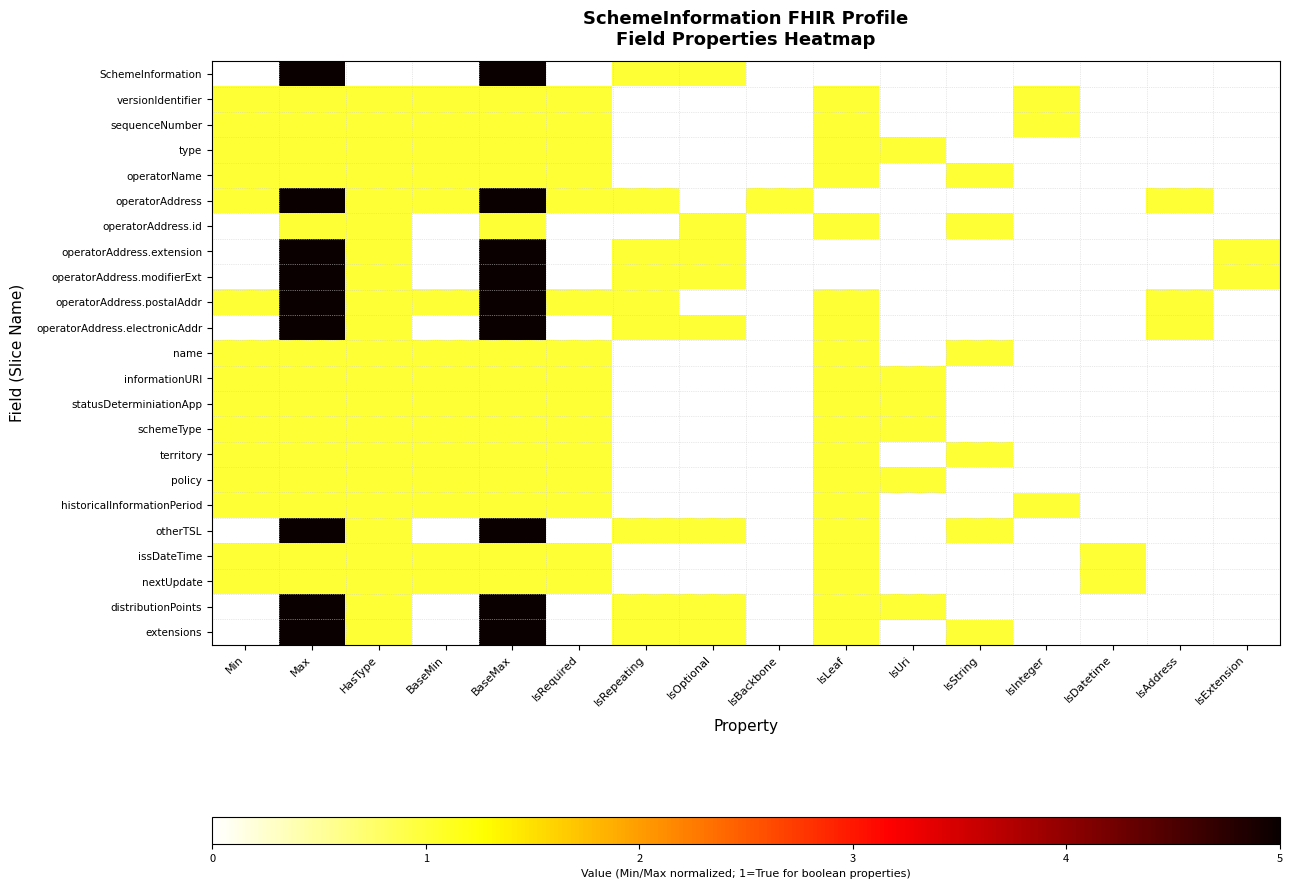

Reading left to right, extract all data points from this chart.

SchemeInformation: Min=0	Max=5	HasType=0	BaseMin=0	BaseMax=5	IsRequired=0	IsRepeating=1	IsOptional=1	IsBackbone=0	IsLeaf=0	IsUri=0	IsString=0	IsInteger=0	IsDatetime=0	IsAddress=0	IsExtension=0
versionIdentifier: Min=1	Max=1	HasType=1	BaseMin=1	BaseMax=1	IsRequired=1	IsRepeating=0	IsOptional=0	IsBackbone=0	IsLeaf=1	IsUri=0	IsString=0	IsInteger=1	IsDatetime=0	IsAddress=0	IsExtension=0
sequenceNumber: Min=1	Max=1	HasType=1	BaseMin=1	BaseMax=1	IsRequired=1	IsRepeating=0	IsOptional=0	IsBackbone=0	IsLeaf=1	IsUri=0	IsString=0	IsInteger=1	IsDatetime=0	IsAddress=0	IsExtension=0
type: Min=1	Max=1	HasType=1	BaseMin=1	BaseMax=1	IsRequired=1	IsRepeating=0	IsOptional=0	IsBackbone=0	IsLeaf=1	IsUri=1	IsString=0	IsInteger=0	IsDatetime=0	IsAddress=0	IsExtension=0
operatorName: Min=1	Max=1	HasType=1	BaseMin=1	BaseMax=1	IsRequired=1	IsRepeating=0	IsOptional=0	IsBackbone=0	IsLeaf=1	IsUri=0	IsString=1	IsInteger=0	IsDatetime=0	IsAddress=0	IsExtension=0
operatorAddress: Min=1	Max=5	HasType=1	BaseMin=1	BaseMax=5	IsRequired=1	IsRepeating=1	IsOptional=0	IsBackbone=1	IsLeaf=0	IsUri=0	IsString=0	IsInteger=0	IsDatetime=0	IsAddress=1	IsExtension=0
operatorAddress.id: Min=0	Max=1	HasType=1	BaseMin=0	BaseMax=1	IsRequired=0	IsRepeating=0	IsOptional=1	IsBackbone=0	IsLeaf=1	IsUri=0	IsString=1	IsInteger=0	IsDatetime=0	IsAddress=0	IsExtension=0
operatorAddress.extension: Min=0	Max=5	HasType=1	BaseMin=0	BaseMax=5	IsRequired=0	IsRepeating=1	IsOptional=1	IsBackbone=0	IsLeaf=0	IsUri=0	IsString=0	IsInteger=0	IsDatetime=0	IsAddress=0	IsExtension=1
operatorAddress.modifierExt: Min=0	Max=5	HasType=1	BaseMin=0	BaseMax=5	IsRequired=0	IsRepeating=1	IsOptional=1	IsBackbone=0	IsLeaf=0	IsUri=0	IsString=0	IsInteger=0	IsDatetime=0	IsAddress=0	IsExtension=1
operatorAddress.postalAddr: Min=1	Max=5	HasType=1	BaseMin=1	BaseMax=5	IsRequired=1	IsRepeating=1	IsOptional=0	IsBackbone=0	IsLeaf=1	IsUri=0	IsString=0	IsInteger=0	IsDatetime=0	IsAddress=1	IsExtension=0
operatorAddress.electronicAddr: Min=0	Max=5	HasType=1	BaseMin=0	BaseMax=5	IsRequired=0	IsRepeating=1	IsOptional=1	IsBackbone=0	IsLeaf=1	IsUri=0	IsString=0	IsInteger=0	IsDatetime=0	IsAddress=1	IsExtension=0
name: Min=1	Max=1	HasType=1	BaseMin=1	BaseMax=1	IsRequired=1	IsRepeating=0	IsOptional=0	IsBackbone=0	IsLeaf=1	IsUri=0	IsString=1	IsInteger=0	IsDatetime=0	IsAddress=0	IsExtension=0
informationURI: Min=1	Max=1	HasType=1	BaseMin=1	BaseMax=1	IsRequired=1	IsRepeating=0	IsOptional=0	IsBackbone=0	IsLeaf=1	IsUri=1	IsString=0	IsInteger=0	IsDatetime=0	IsAddress=0	IsExtension=0
statusDeterminiationApp: Min=1	Max=1	HasType=1	BaseMin=1	BaseMax=1	IsRequired=1	IsRepeating=0	IsOptional=0	IsBackbone=0	IsLeaf=1	IsUri=1	IsString=0	IsInteger=0	IsDatetime=0	IsAddress=0	IsExtension=0
schemeType: Min=1	Max=1	HasType=1	BaseMin=1	BaseMax=1	IsRequired=1	IsRepeating=0	IsOptional=0	IsBackbone=0	IsLeaf=1	IsUri=1	IsString=0	IsInteger=0	IsDatetime=0	IsAddress=0	IsExtension=0
territory: Min=1	Max=1	HasType=1	BaseMin=1	BaseMax=1	IsRequired=1	IsRepeating=0	IsOptional=0	IsBackbone=0	IsLeaf=1	IsUri=0	IsString=1	IsInteger=0	IsDatetime=0	IsAddress=0	IsExtension=0
policy: Min=1	Max=1	HasType=1	BaseMin=1	BaseMax=1	IsRequired=1	IsRepeating=0	IsOptional=0	IsBackbone=0	IsLeaf=1	IsUri=1	IsString=0	IsInteger=0	IsDatetime=0	IsAddress=0	IsExtension=0
historicalInformationPeriod: Min=1	Max=1	HasType=1	BaseMin=1	BaseMax=1	IsRequired=1	IsRepeating=0	IsOptional=0	IsBackbone=0	IsLeaf=1	IsUri=0	IsString=0	IsInteger=1	IsDatetime=0	IsAddress=0	IsExtension=0
otherTSL: Min=0	Max=5	HasType=1	BaseMin=0	BaseMax=5	IsRequired=0	IsRepeating=1	IsOptional=1	IsBackbone=0	IsLeaf=1	IsUri=0	IsString=1	IsInteger=0	IsDatetime=0	IsAddress=0	IsExtension=0
issDateTime: Min=1	Max=1	HasType=1	BaseMin=1	BaseMax=1	IsRequired=1	IsRepeating=0	IsOptional=0	IsBackbone=0	IsLeaf=1	IsUri=0	IsString=0	IsInteger=0	IsDatetime=1	IsAddress=0	IsExtension=0
nextUpdate: Min=1	Max=1	HasType=1	BaseMin=1	BaseMax=1	IsRequired=1	IsRepeating=0	IsOptional=0	IsBackbone=0	IsLeaf=1	IsUri=0	IsString=0	IsInteger=0	IsDatetime=1	IsAddress=0	IsExtension=0
distributionPoints: Min=0	Max=5	HasType=1	BaseMin=0	BaseMax=5	IsRequired=0	IsRepeating=1	IsOptional=1	IsBackbone=0	IsLeaf=1	IsUri=1	IsString=0	IsInteger=0	IsDatetime=0	IsAddress=0	IsExtension=0
extensions: Min=0	Max=5	HasType=1	BaseMin=0	BaseMax=5	IsRequired=0	IsRepeating=1	IsOptional=1	IsBackbone=0	IsLeaf=1	IsUri=0	IsString=1	IsInteger=0	IsDatetime=0	IsAddress=0	IsExtension=0